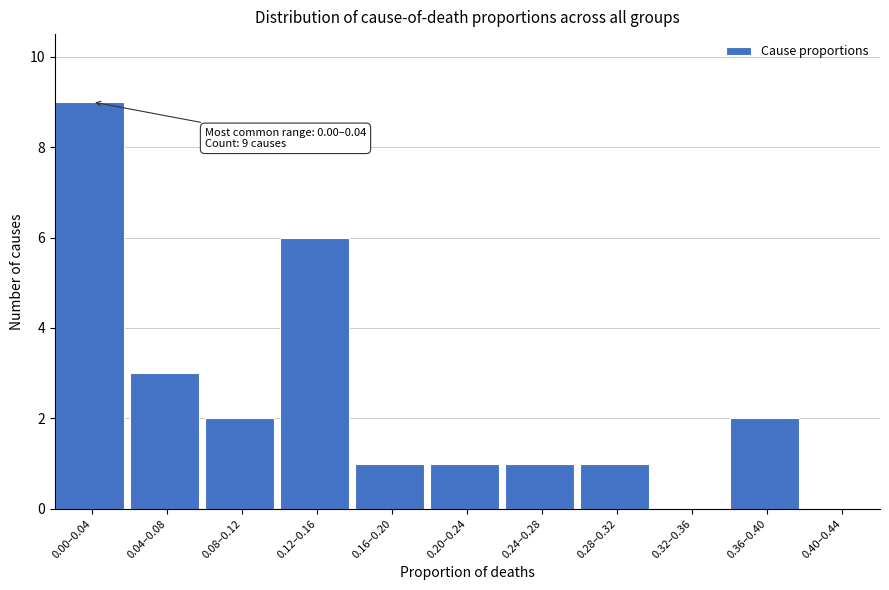

Reading left to right, what are all the values shown in this chart?

0.00–0.04=9	0.04–0.08=3	0.08–0.12=2	0.12–0.16=6	0.16–0.20=1	0.20–0.24=1	0.24–0.28=1	0.28–0.32=1	0.32–0.36=0	0.36–0.40=2	0.40–0.44=0